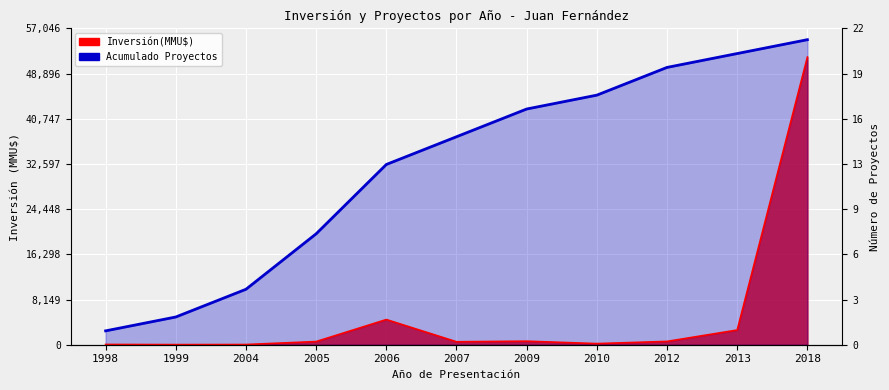

True or false: Acumulado Proyectos has a value of 52500 at 2013.

True